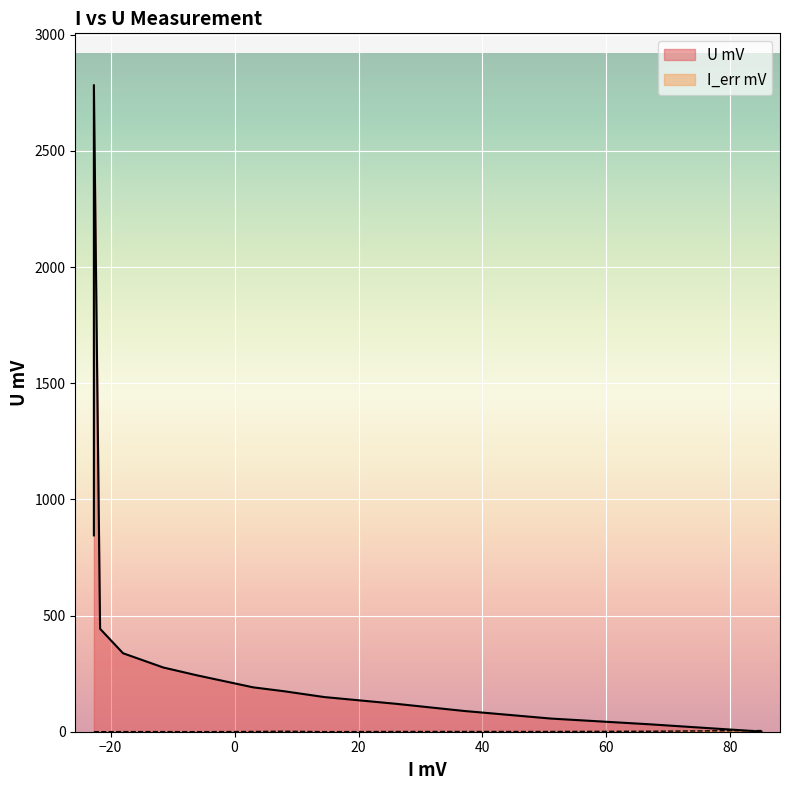

What is the minimum value for U mV?

0.6